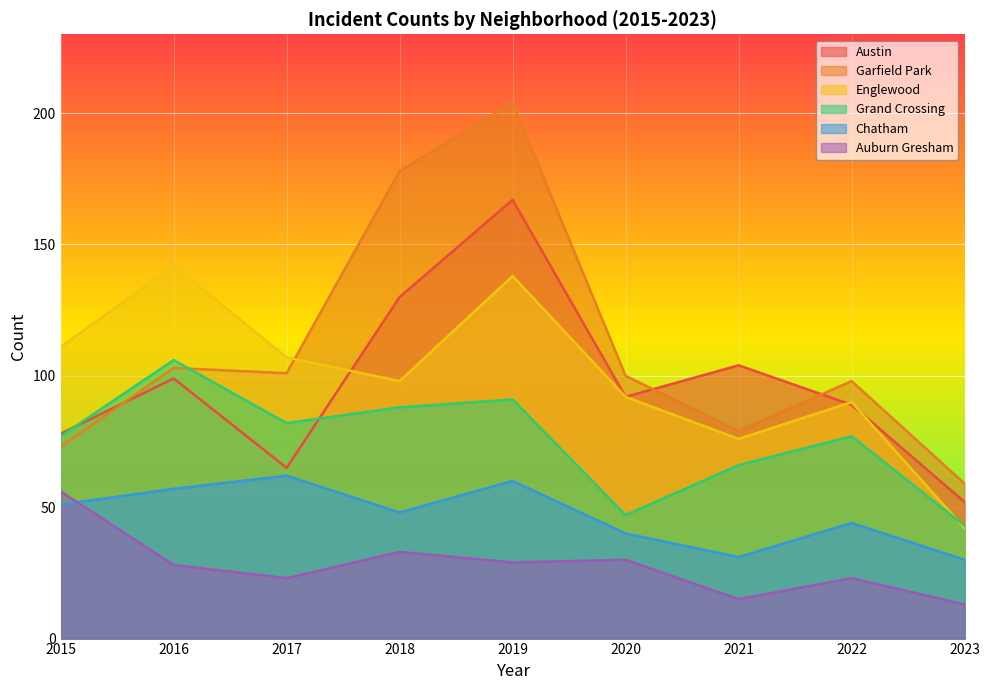

At which category is the sum across all series the highest?

2019